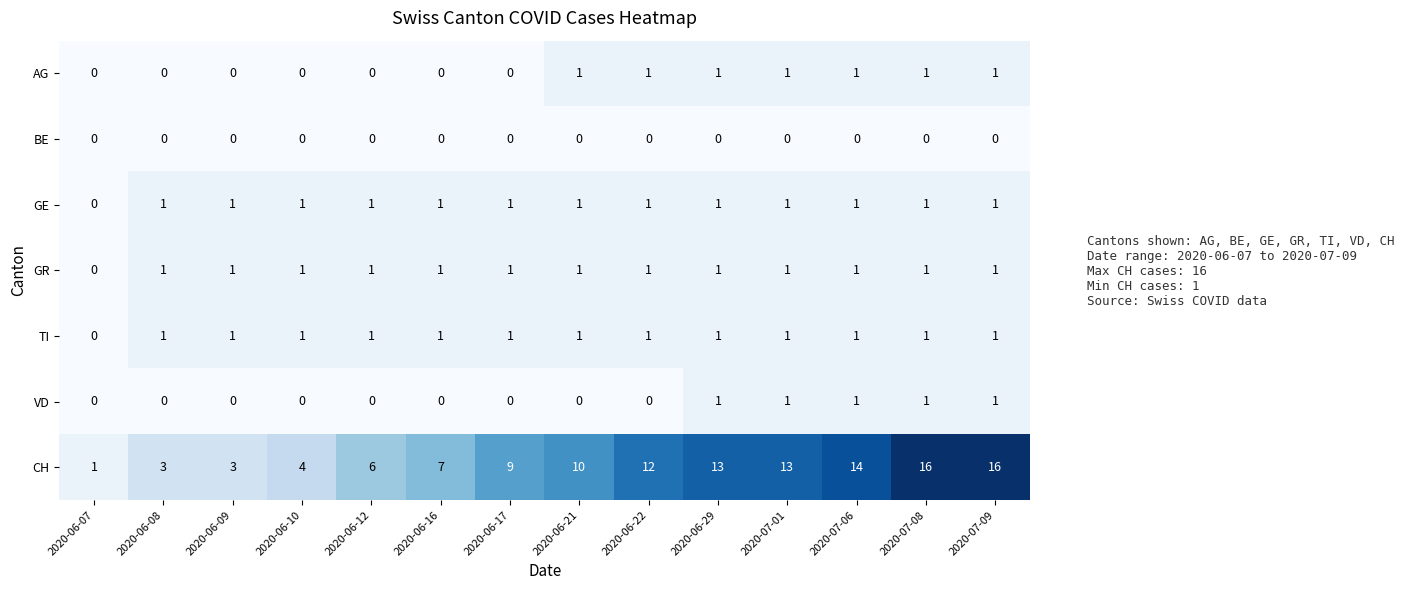

How many categories are shown in the chart?

14